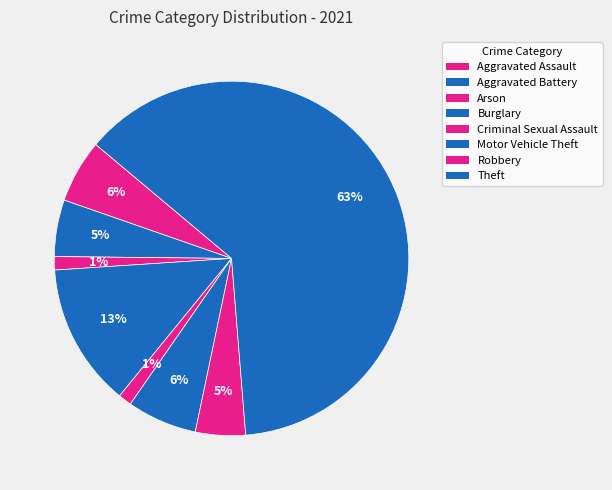

Is the sum of Burglary and Aggravated Battery greater than half?

No